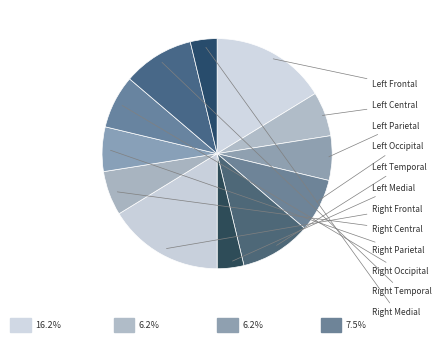

Is there any slice that represents more than half of the pie?

No